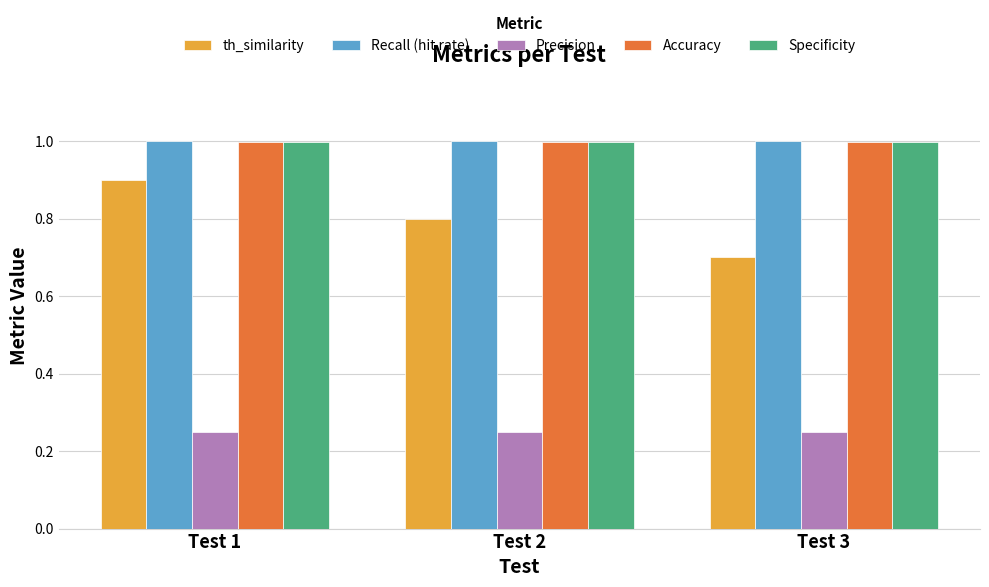

At how many categories does at least one series exceed 0?

3